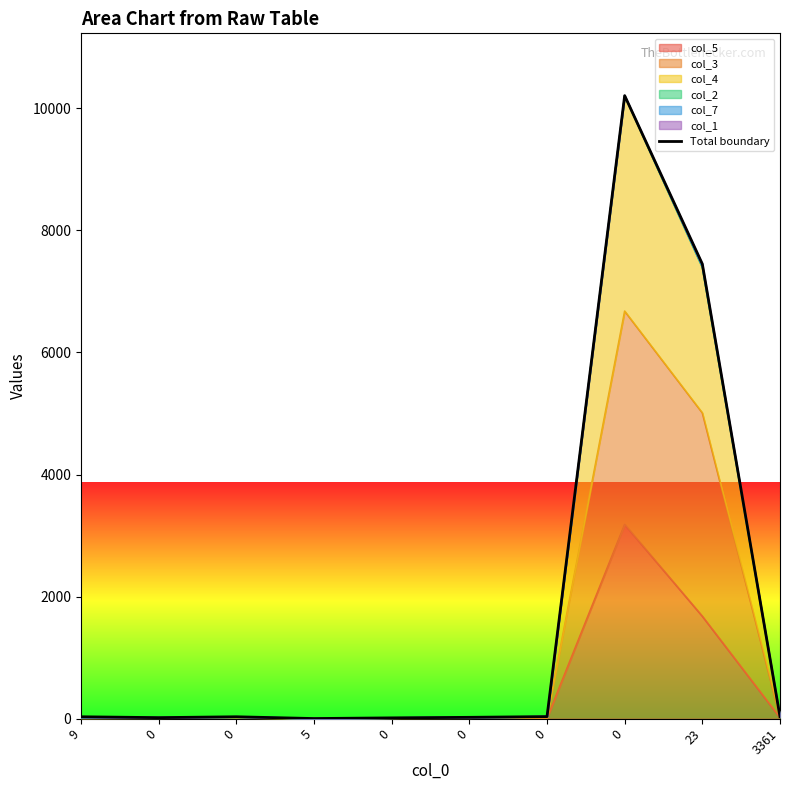

True or false: the data has more than 0 interior local peaks.

True